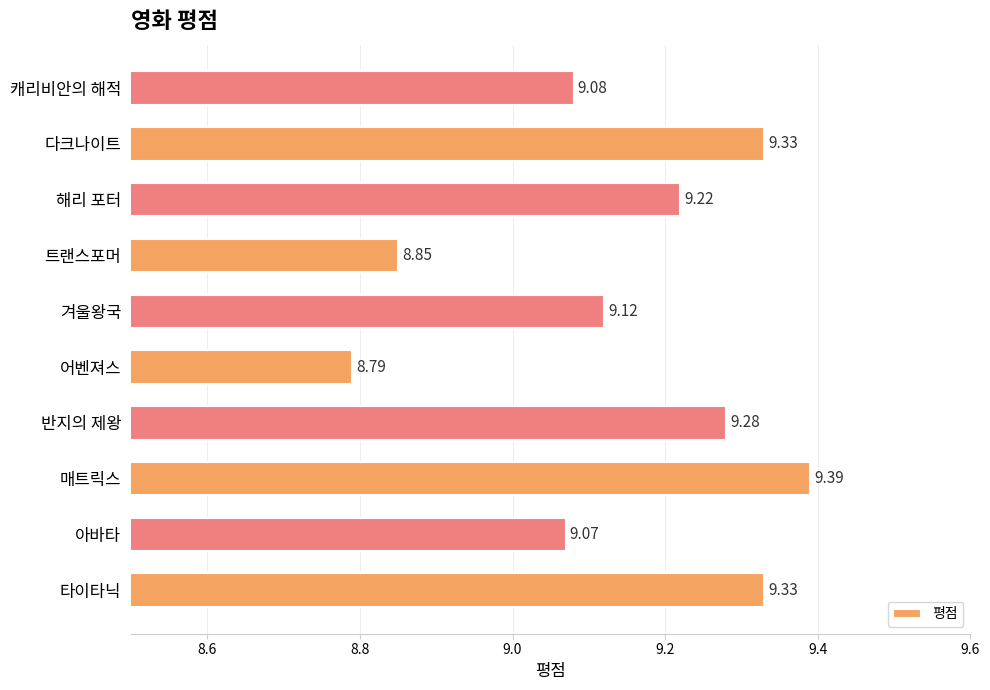

What is the average value?

9.1